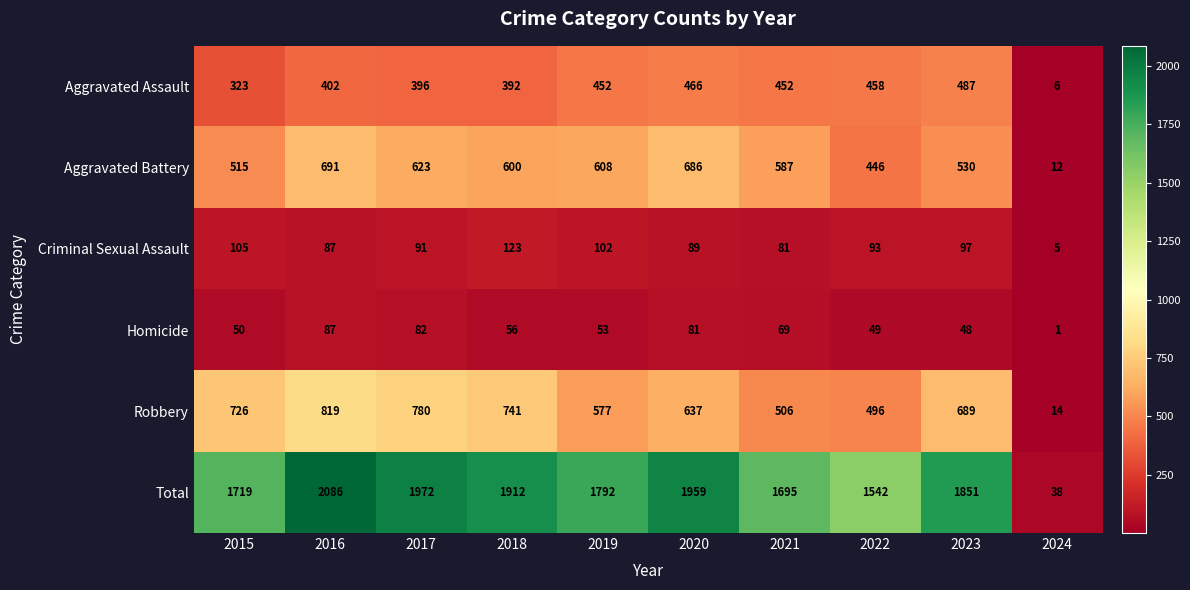

Count the number of categories in the chart.

10